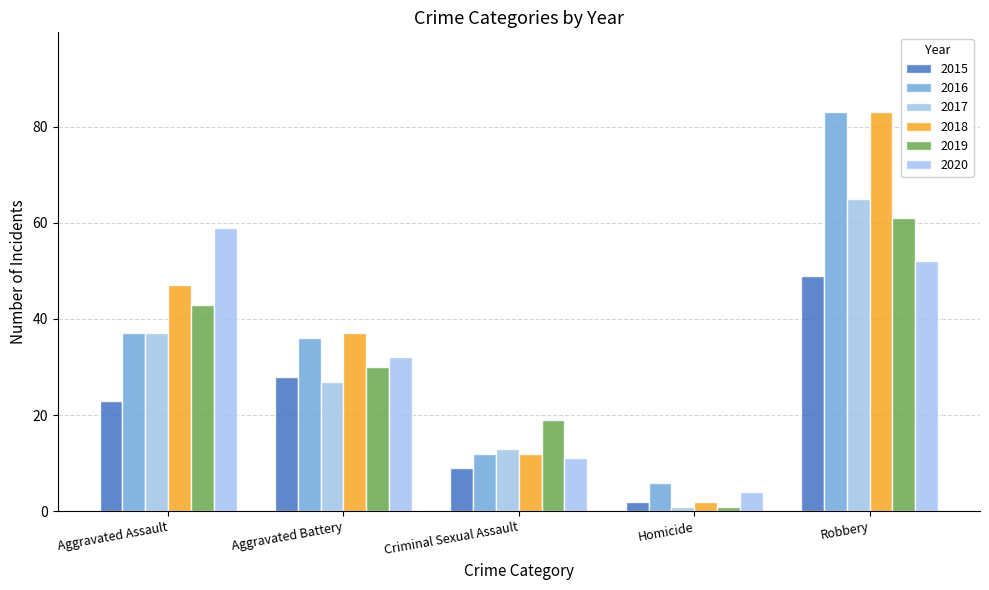

Which series has the widest spread of values?

2018